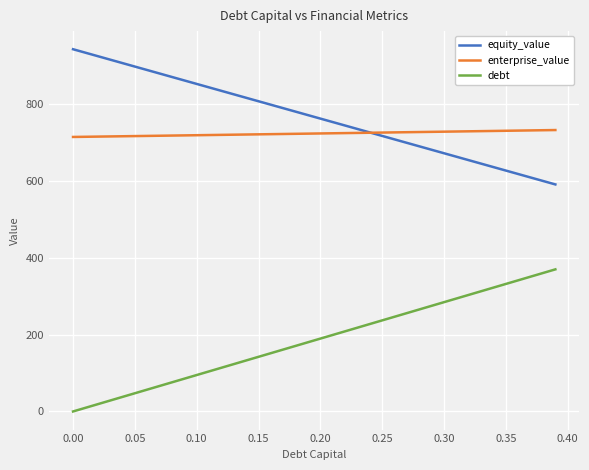

What is the average value of the equity_value series?

767.4